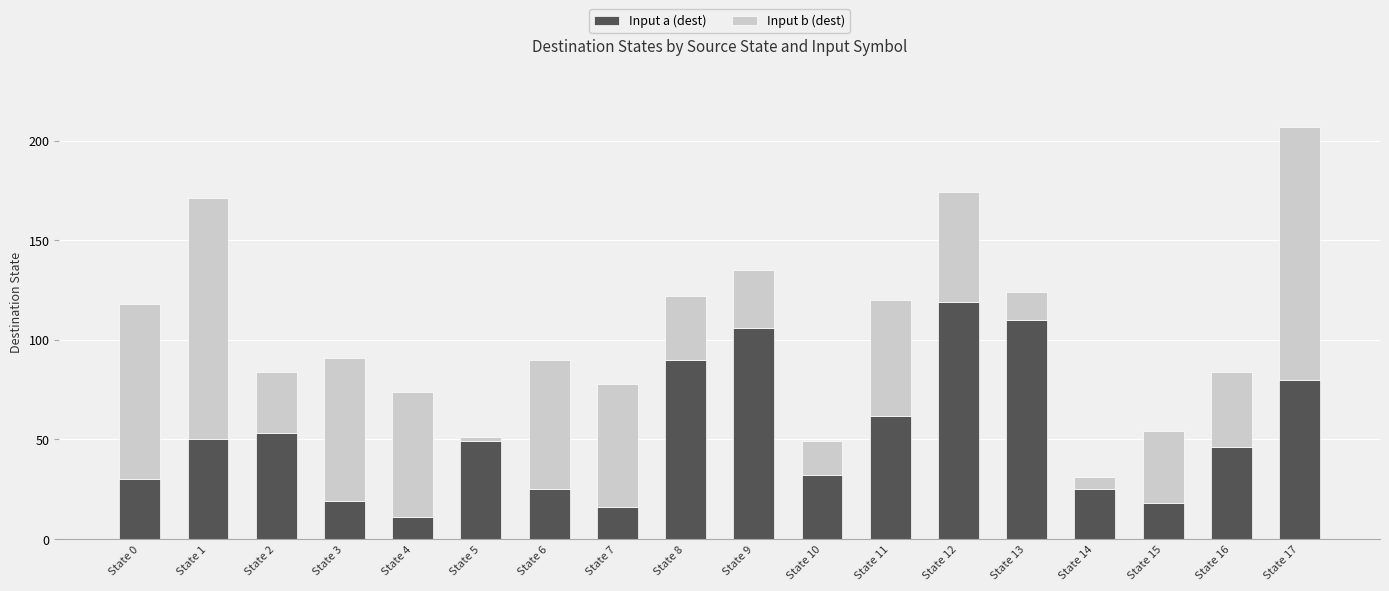

What is the total value across all series at State 13?

124